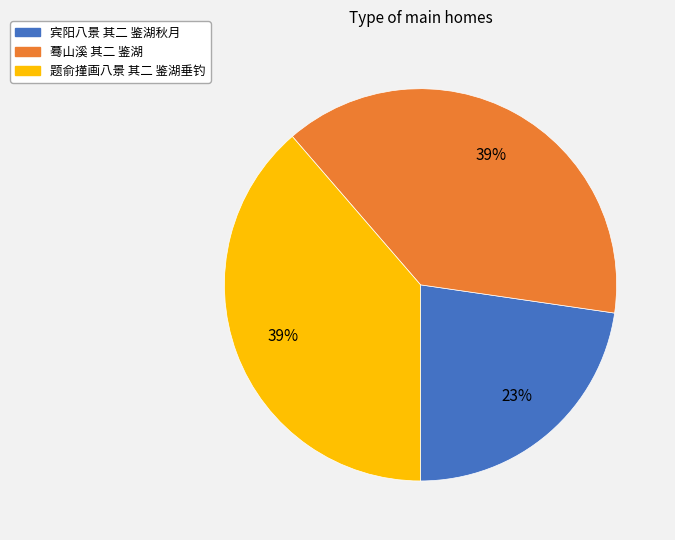

To the nearest percent, what percentage of the pie is 宾阳八景 其二 鉴湖秋月?

23%